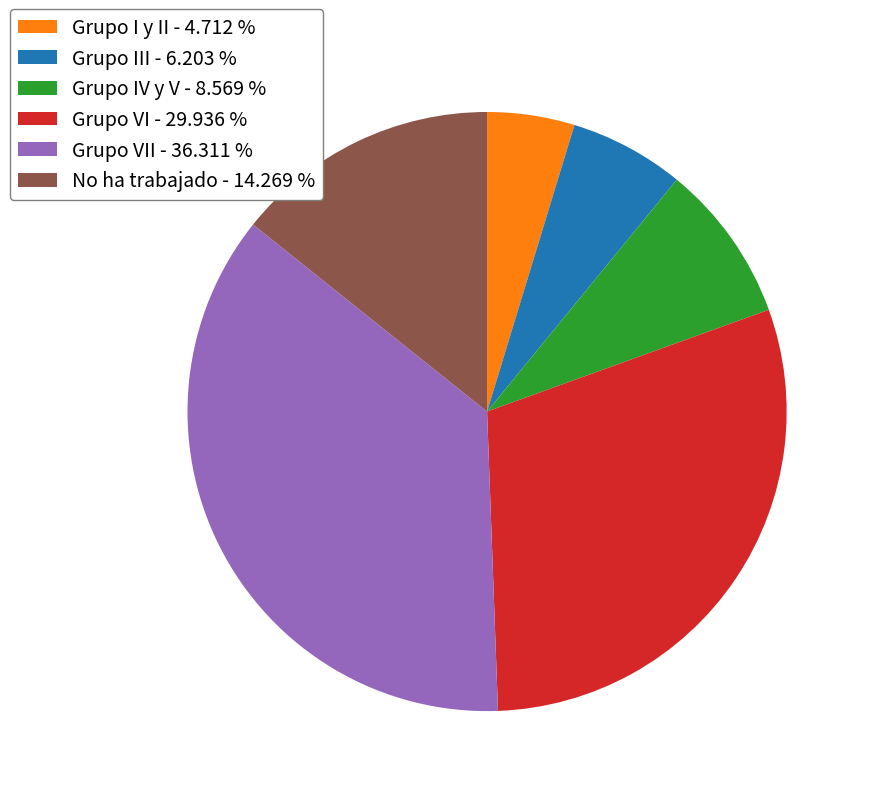

Is there a majority slice in this chart?

No